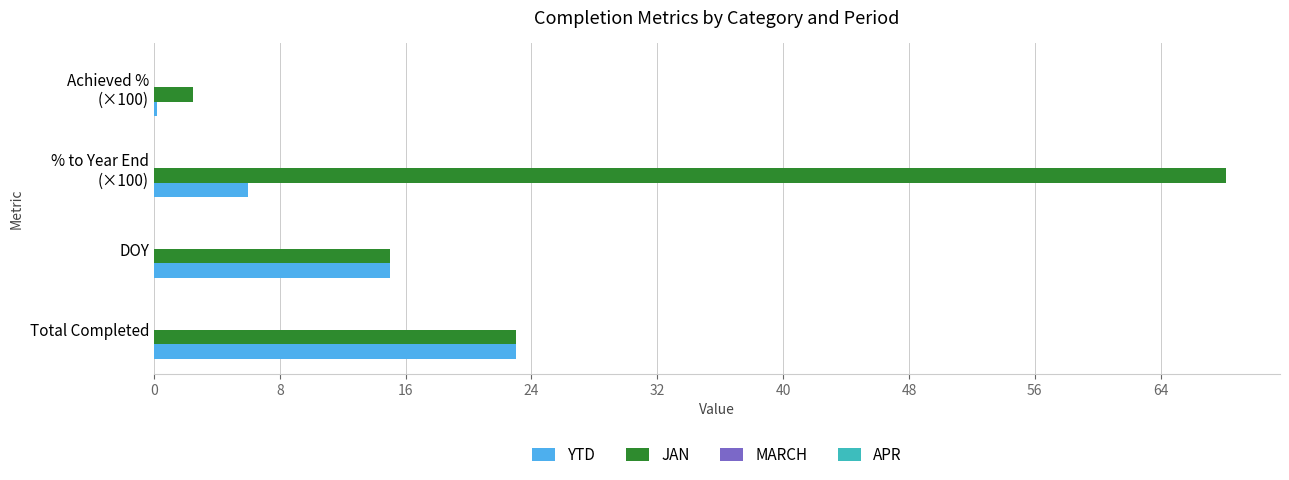

Which series has the largest total across all categories?

JAN